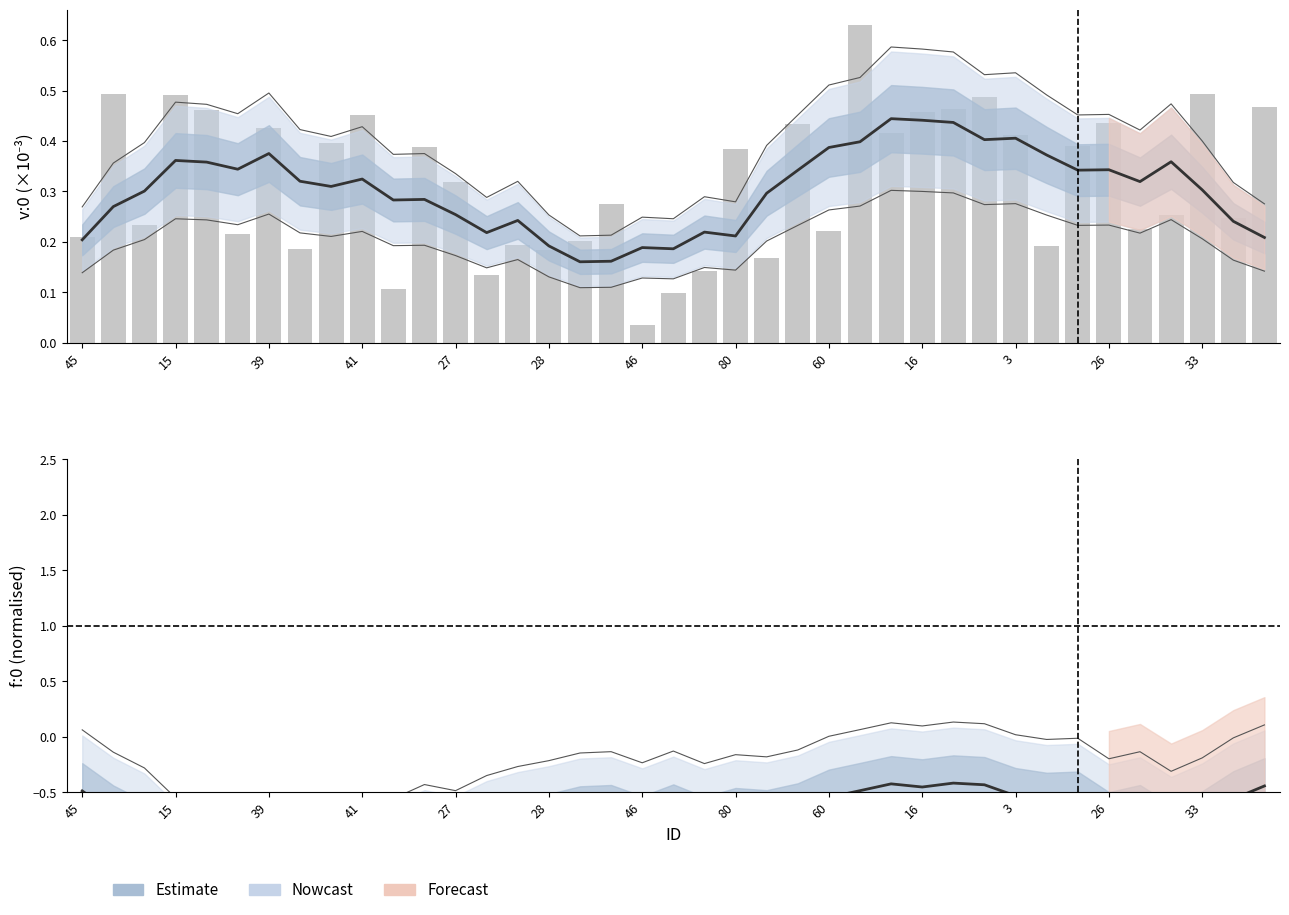

True or false: v:0 (bars) has a value of 0.2 at 34.

True